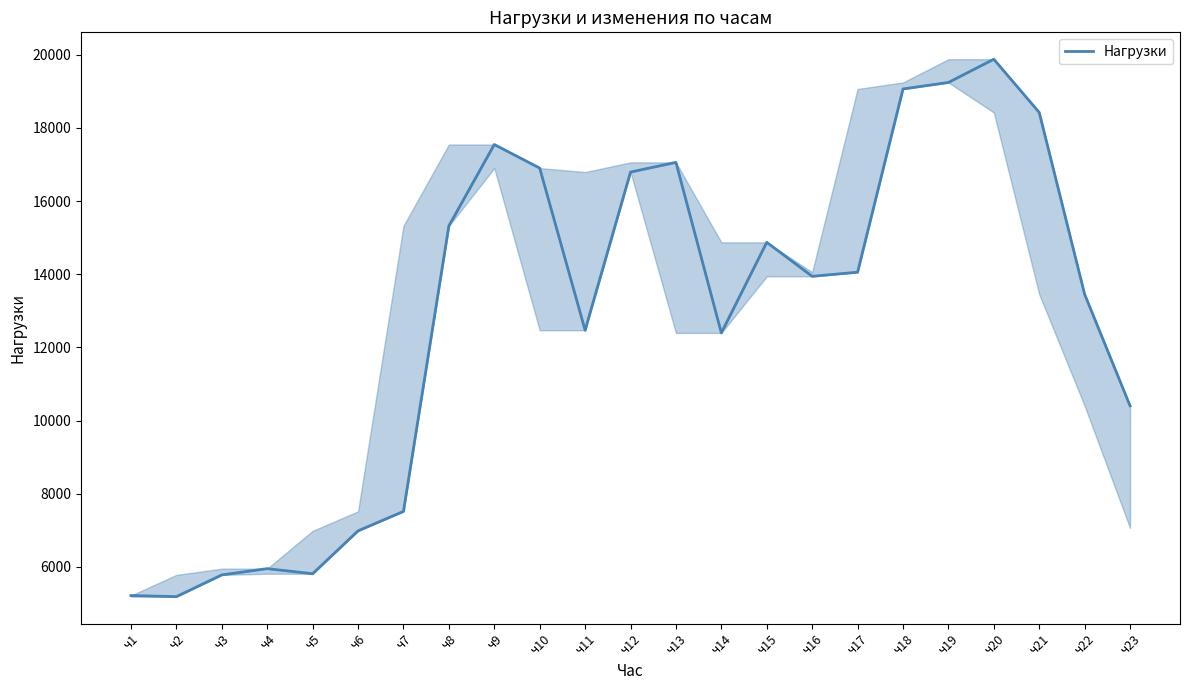

What is the approximate value at ч3, to the nearest 100?

5800